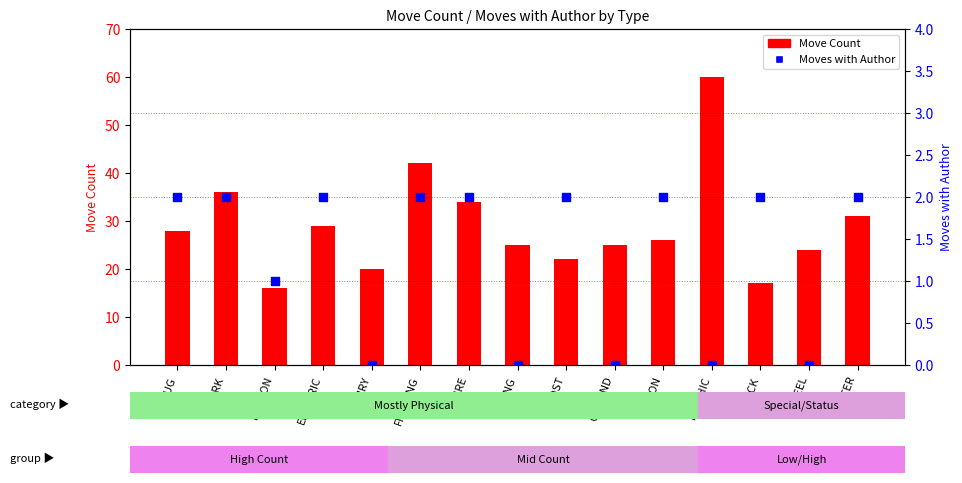

What is the total value across all series at DARK?

38